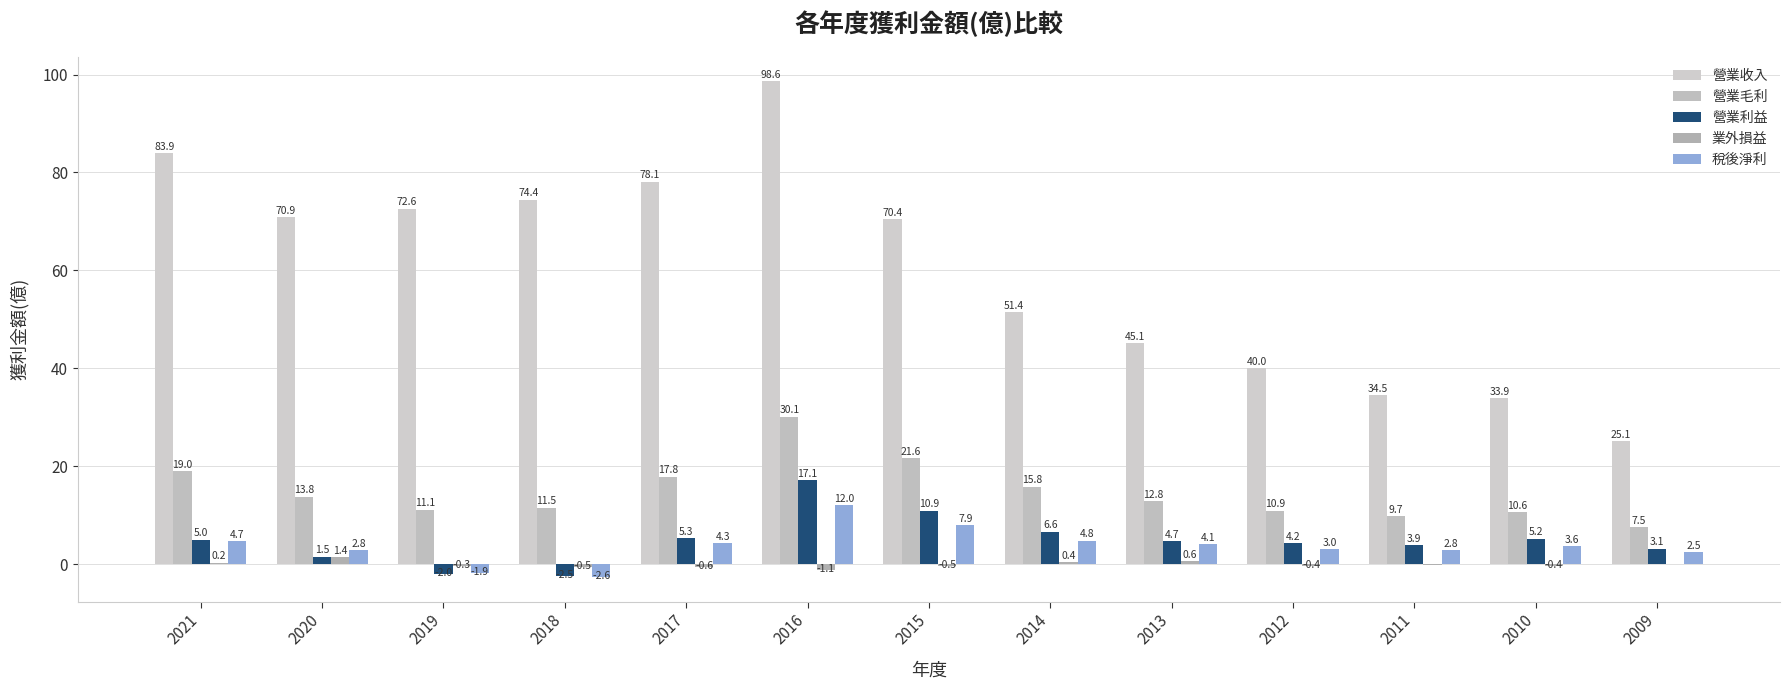

Which series has the widest spread of values?

營業收入